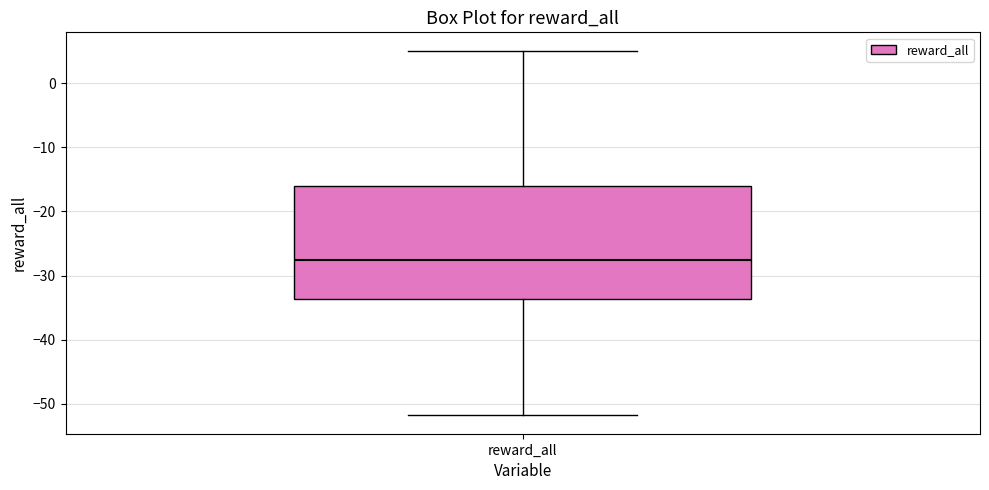

Read this box plot against the y-axis: the position of the median line, the range covered by the box, and the ends of both whiskers. The values are not printed on the chart, so give them approximately, as read against the axis.

median -28, box -34 to -16, whiskers -52 to 5